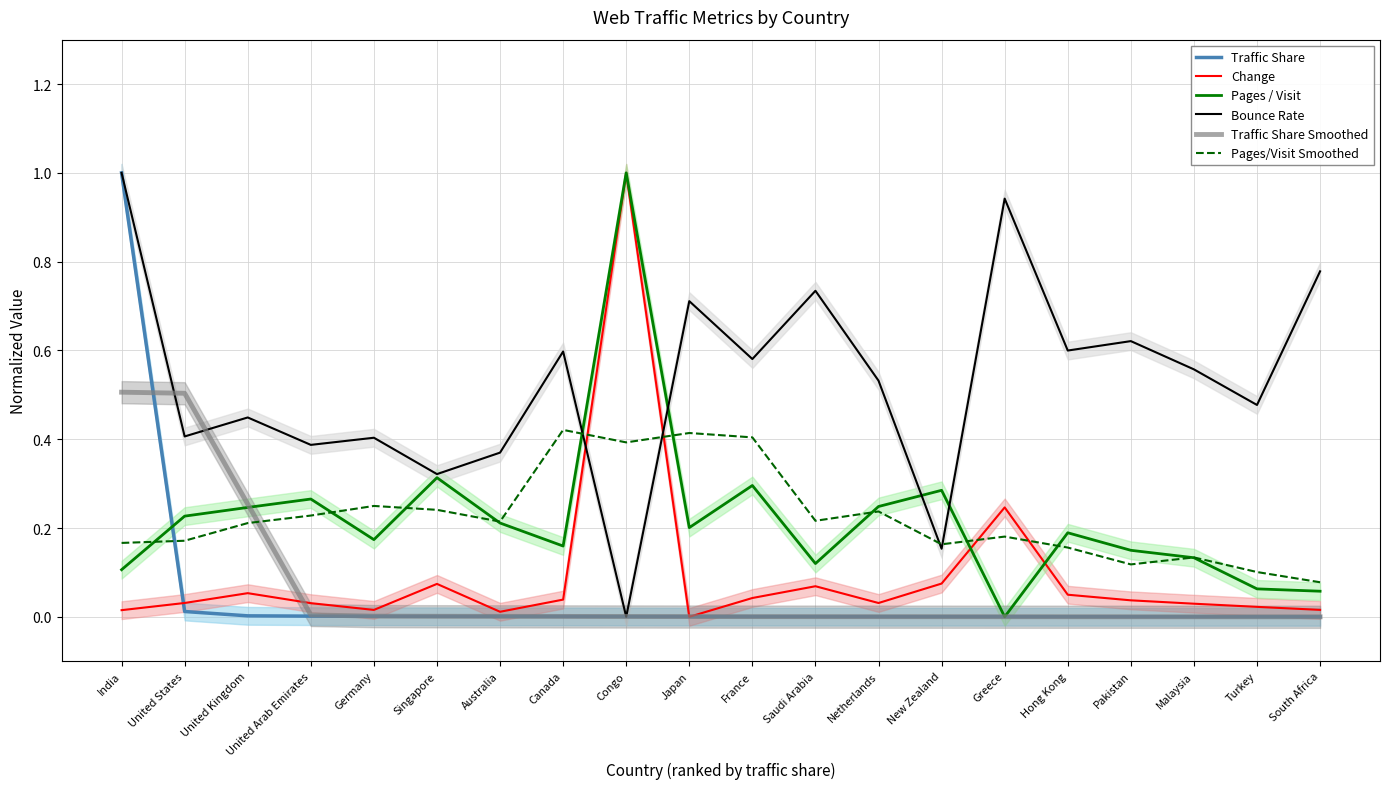

What is the highest value of the Traffic Share Smoothed series?

0.5